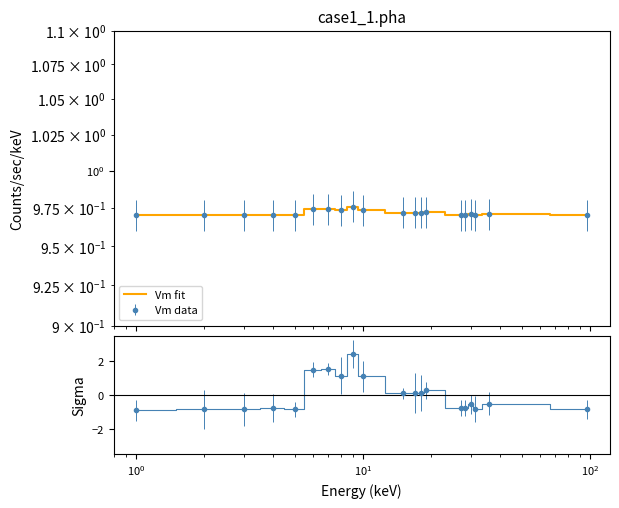

What is the greatest value displayed?

1.0